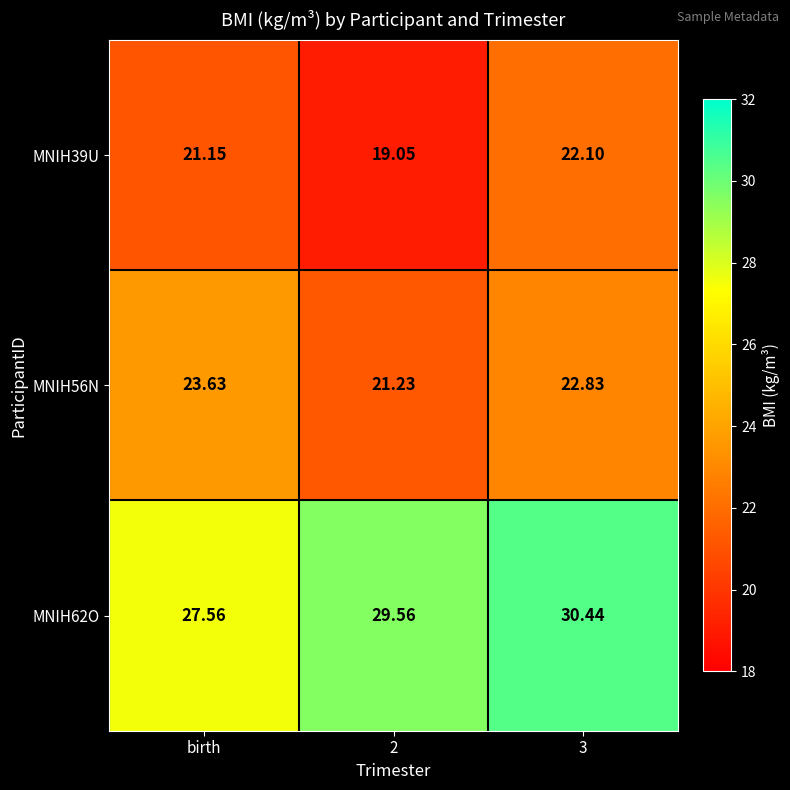

Where does the MNIH56N series first go above 22?

birth